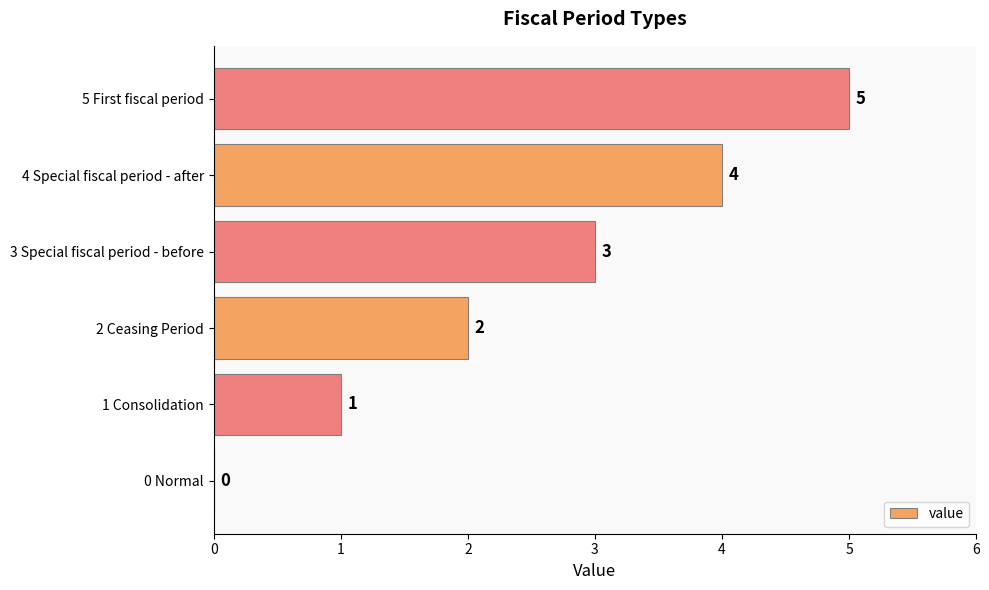

How many positive values are there?

5